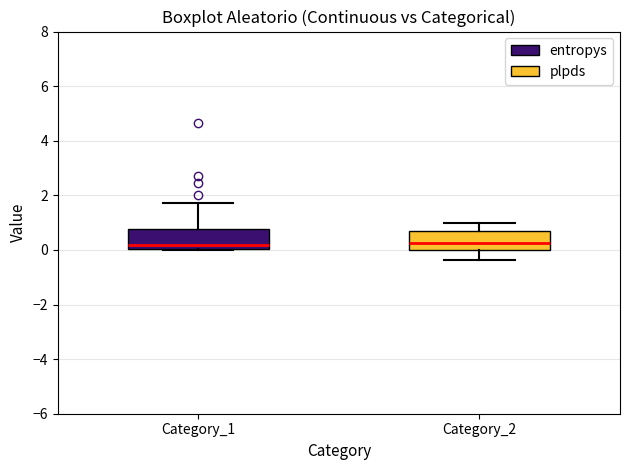

Where does the median line of the box for Category_2 sit on the y-axis? The values are not printed on the chart, so give them approximately, as read against the axis.

0.2